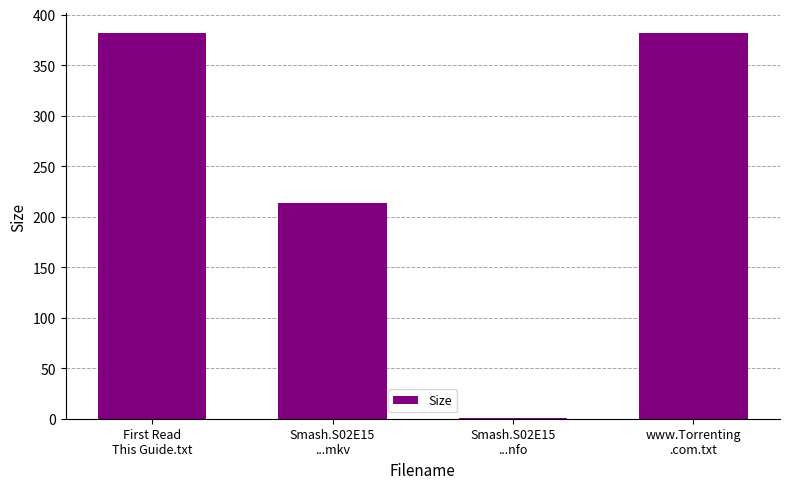

What is the greatest value displayed?

382.0